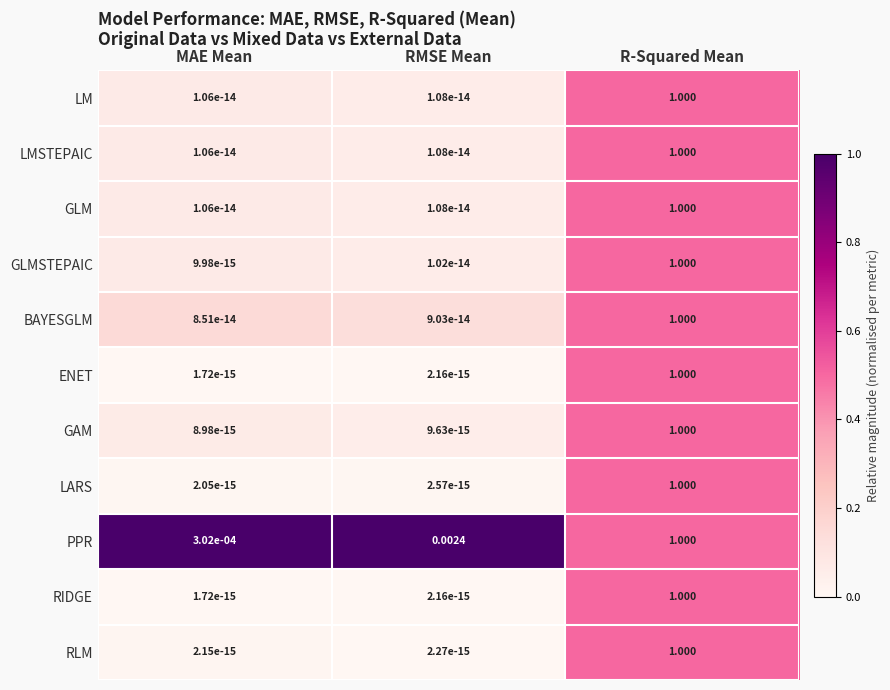

At which category is the sum across all series the highest?

R-Squared Mean